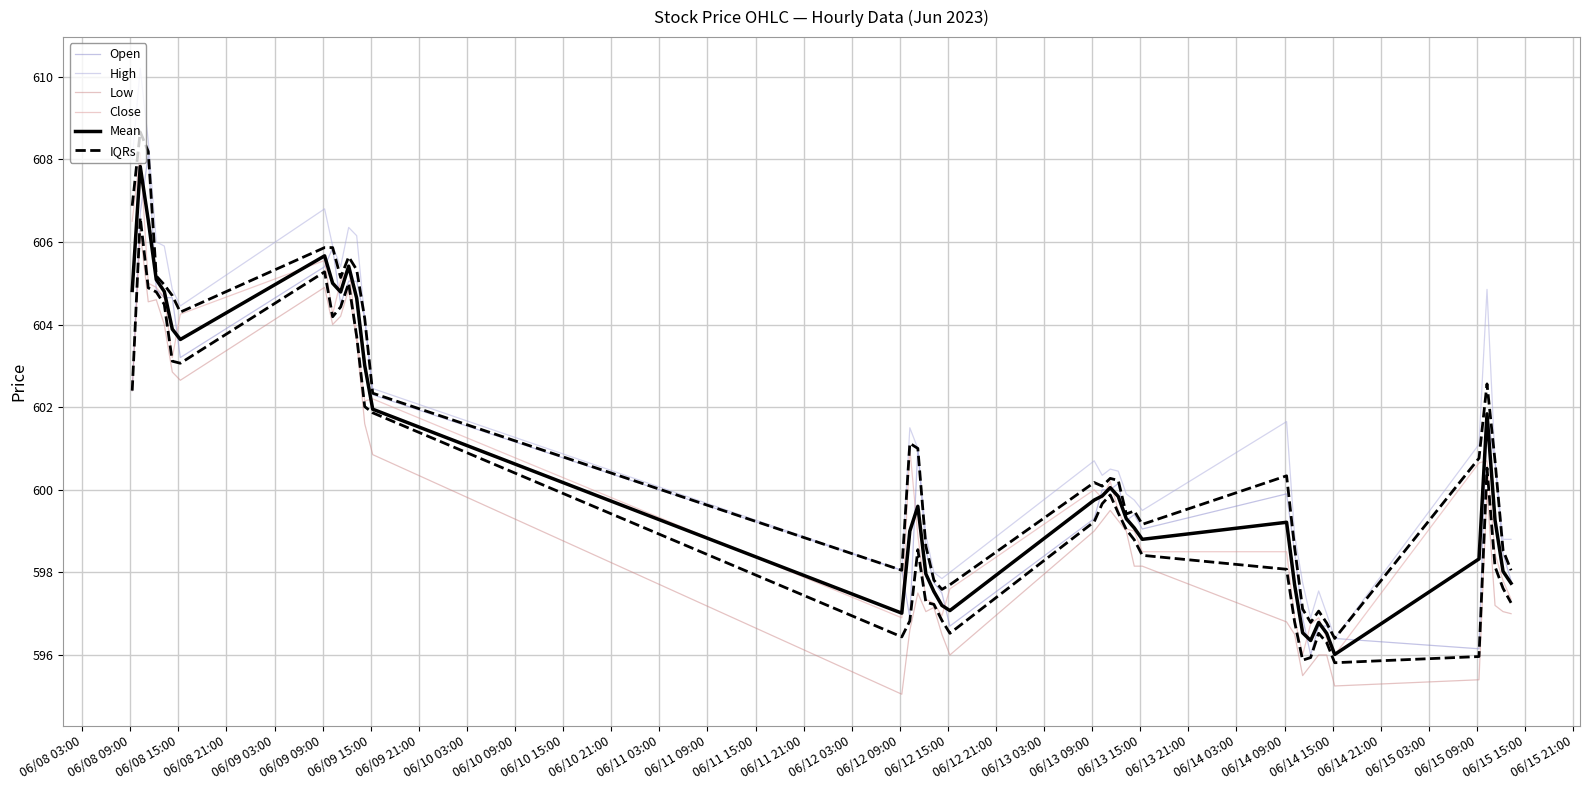

What is the average value of the Open series?

600.7